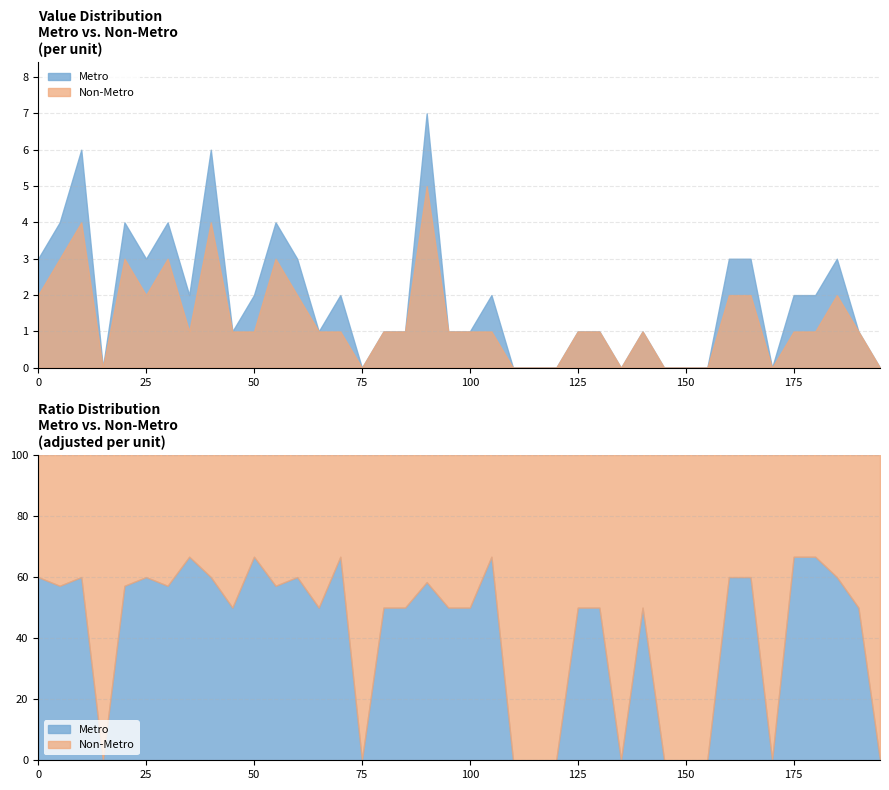

Reading left to right, transcribe all the data shown in this chart.

Metro: 0=3	1=4	2=6	3=0	4=4	5=3	6=4	7=2	8=6	9=1	10=2	11=4	12=3	13=1	14=2	15=0	16=1	17=1	18=7	19=1	20=1	21=2	22=0	23=0	24=0	25=1	26=1	27=0	28=1	29=0	30=0	31=0	32=3	33=3	34=0	35=2	36=2	37=3	38=1	39=0
Non-Metro: 0=2	1=3	2=4	3=0	4=3	5=2	6=3	7=1	8=4	9=1	10=1	11=3	12=2	13=1	14=1	15=0	16=1	17=1	18=5	19=1	20=1	21=1	22=0	23=0	24=0	25=1	26=1	27=0	28=1	29=0	30=0	31=0	32=2	33=2	34=0	35=1	36=1	37=2	38=1	39=0